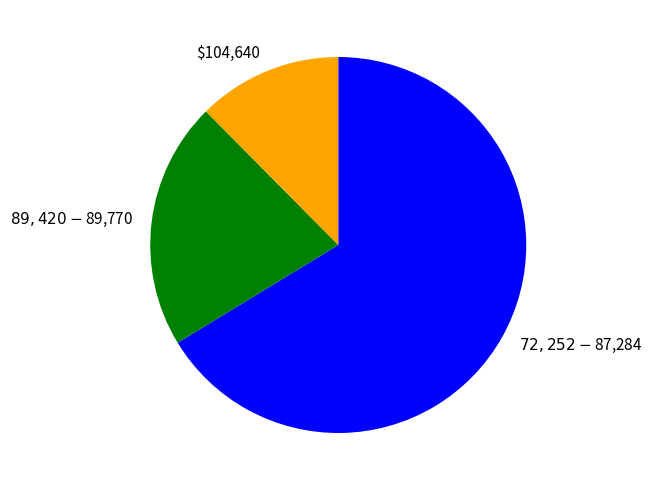

Which slice is the largest?

$72,252 - $87,284